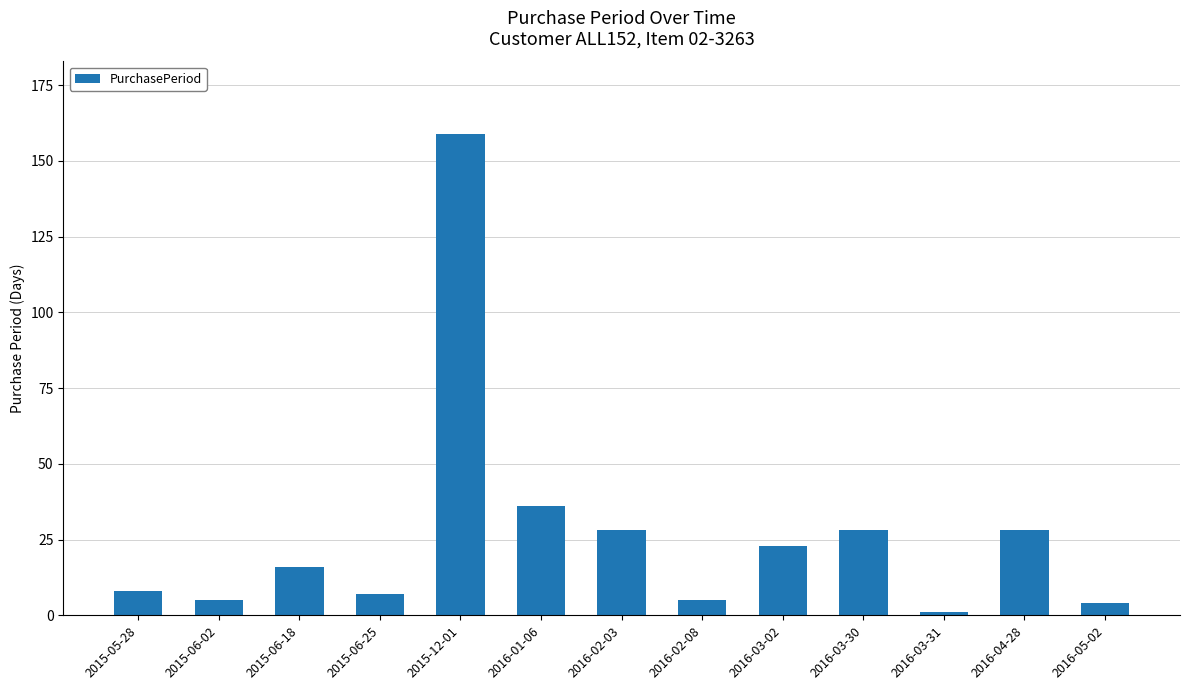

What is the label of the 2nd bar from the left?

2015-06-02